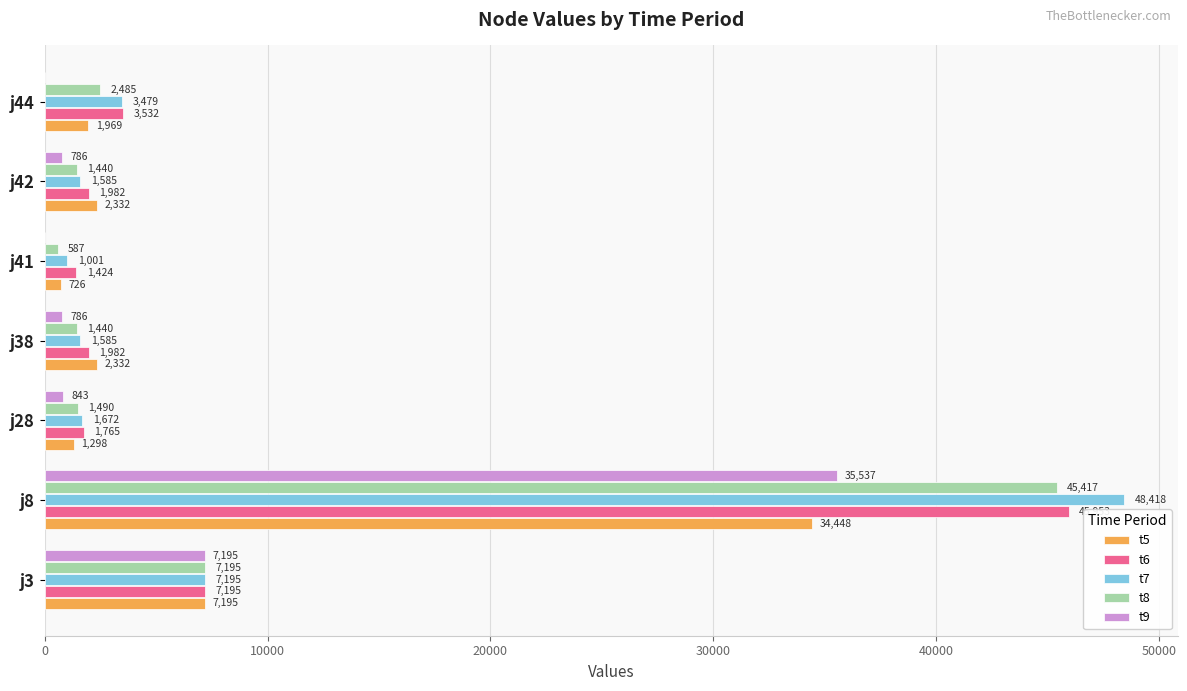

Which series changed the most between j42 and j44?

t7